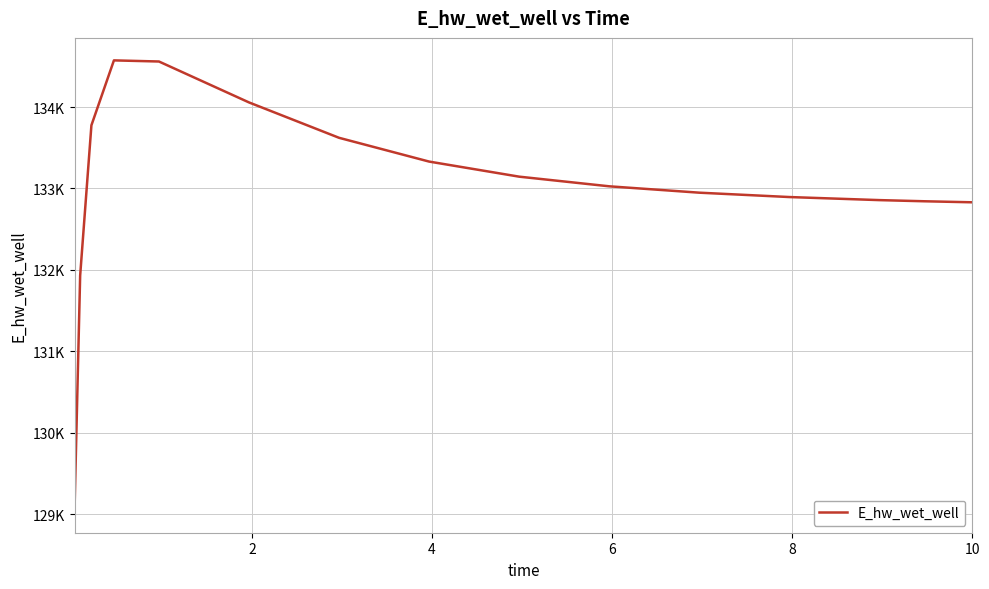

Reading left to right, what are all the values shown in this chart?

129049.8	131931.4	133775.9	134573.0	134559.2	134056.8	133622.4	133330.5	133145.3	133026.9	132948.6	132895.1	132857.4	132843.2	132830.5